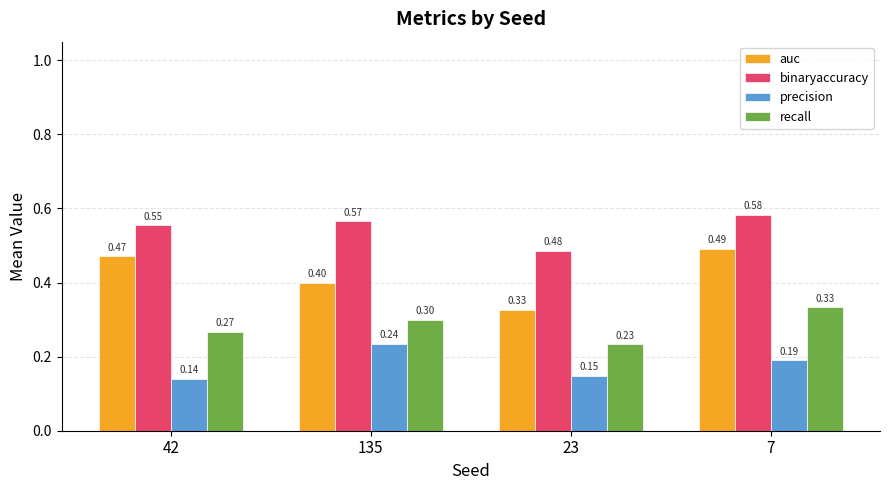

Which series changed the most between 42 and 23?

auc